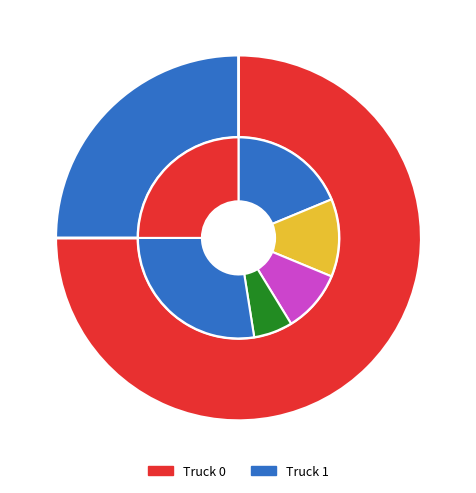

How many segments does this pie chart have?

2